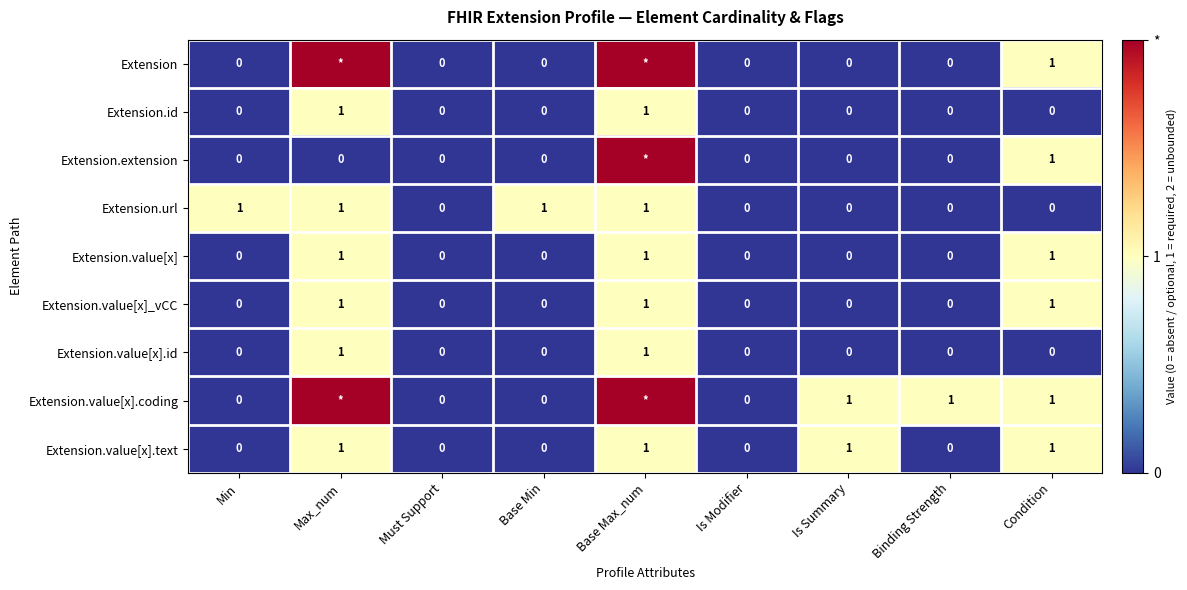

At which category is the sum across all series the highest?

Base Max_num